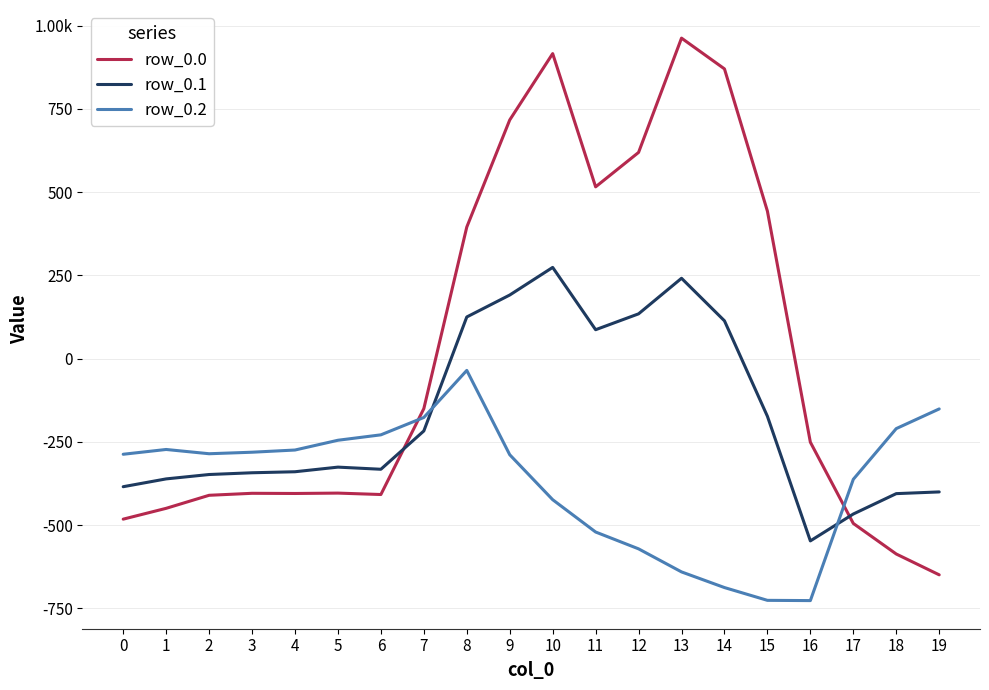

What are all the series names shown in the legend?

row_0.0, row_0.1, row_0.2